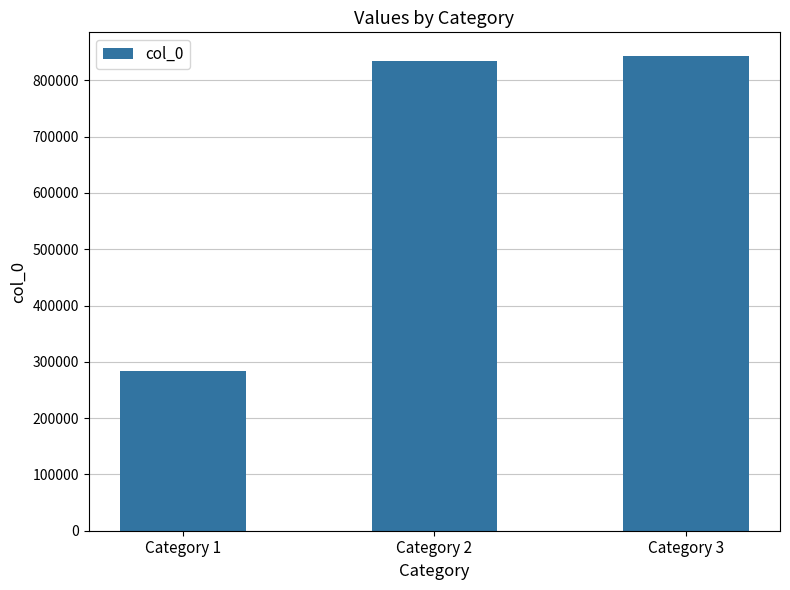

How many bars are there in total?

3